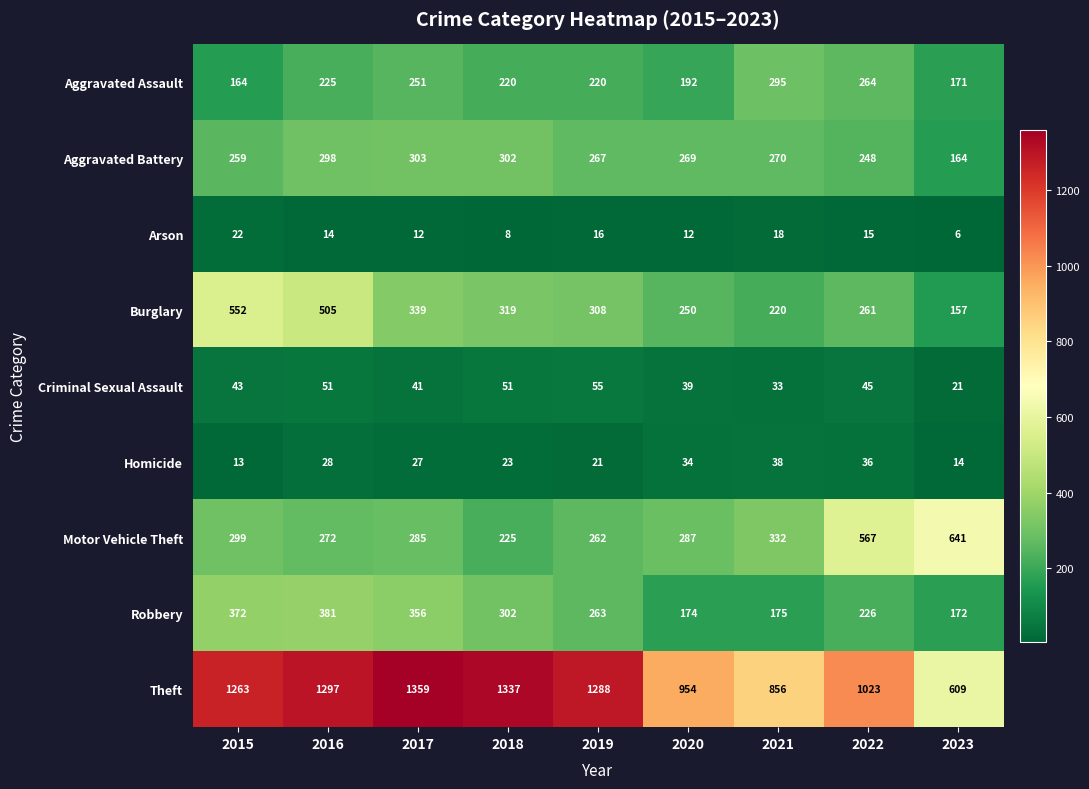

At 2021, list the series in order from largest to smallest.

Theft, Motor Vehicle Theft, Aggravated Assault, Aggravated Battery, Burglary, Robbery, Homicide, Criminal Sexual Assault, Arson